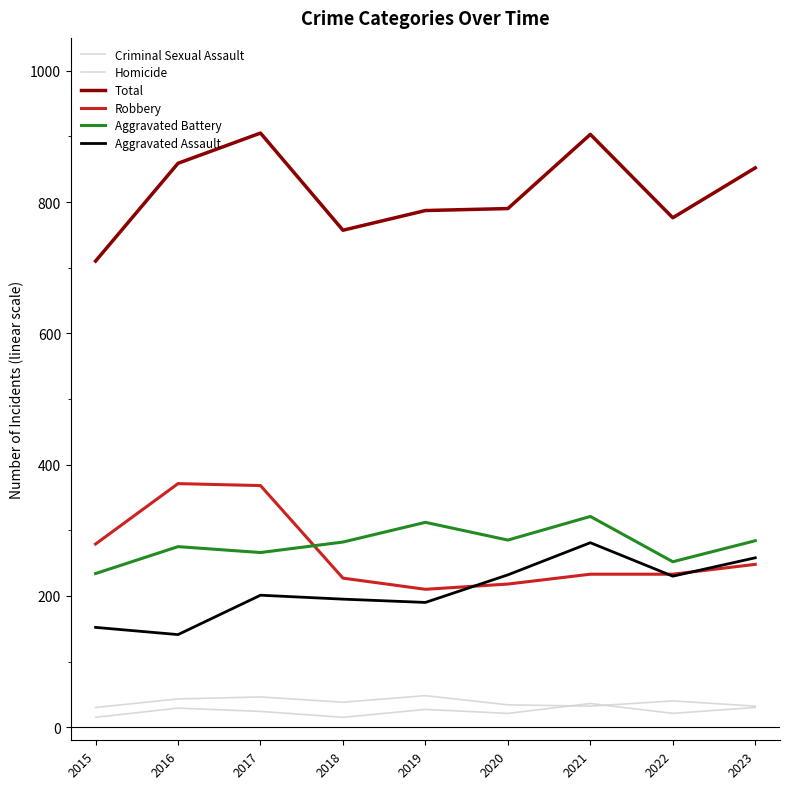

Count the number of categories in the chart.

9